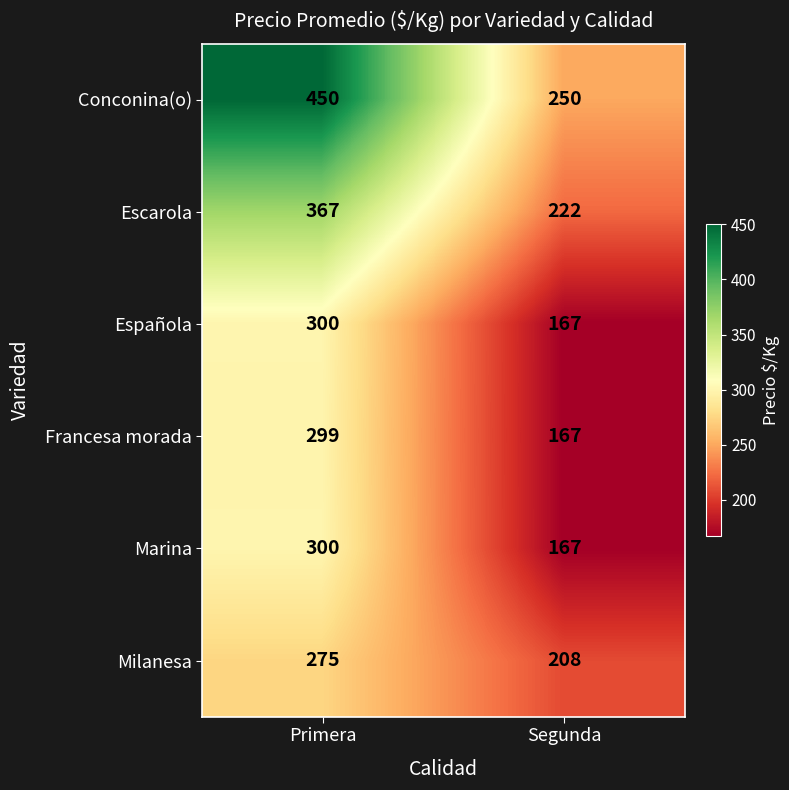

Which series has the widest spread of values?

Conconina(o)